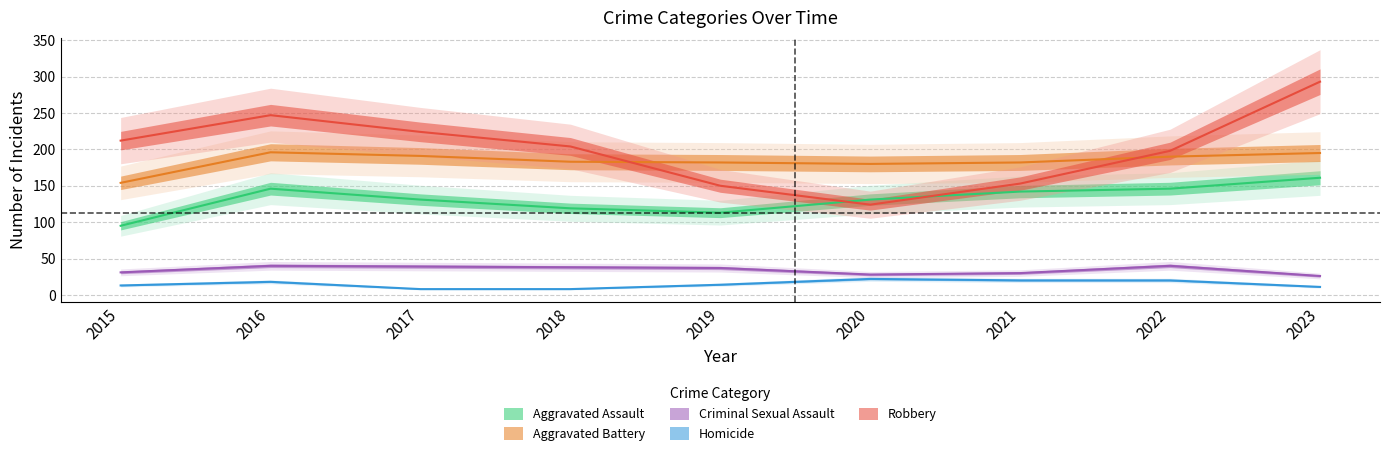

True or false: Homicide and Aggravated Assault cross at least once.

False